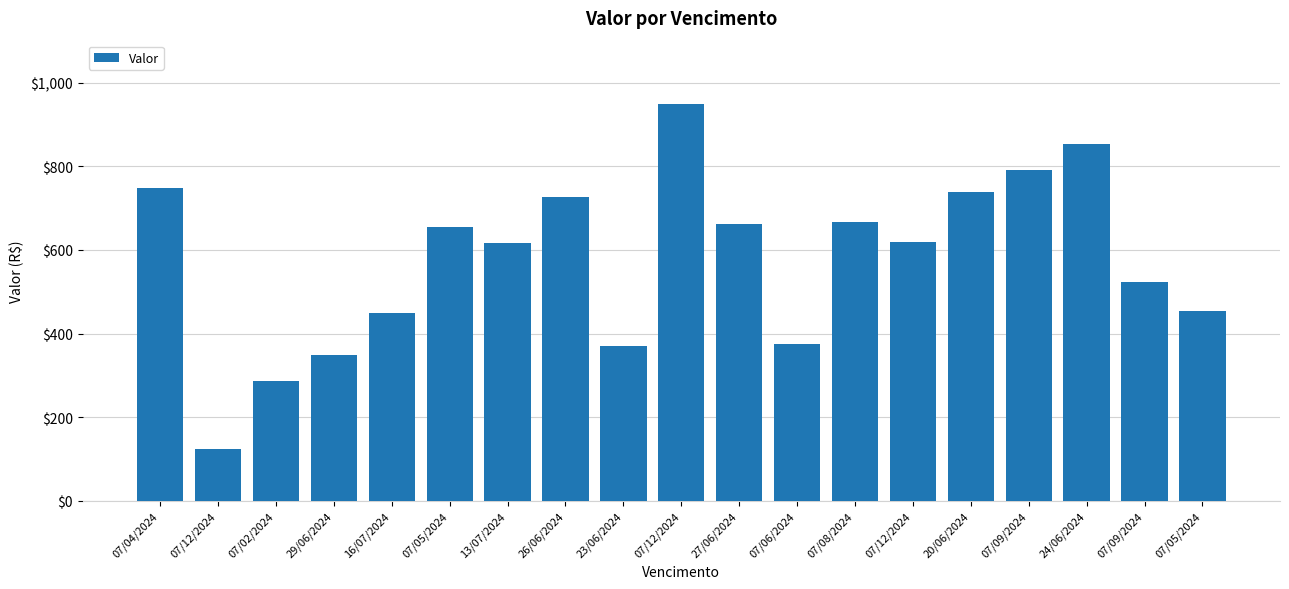

Between 07/02/2024 and 07/04/2024, which is larger?

07/04/2024